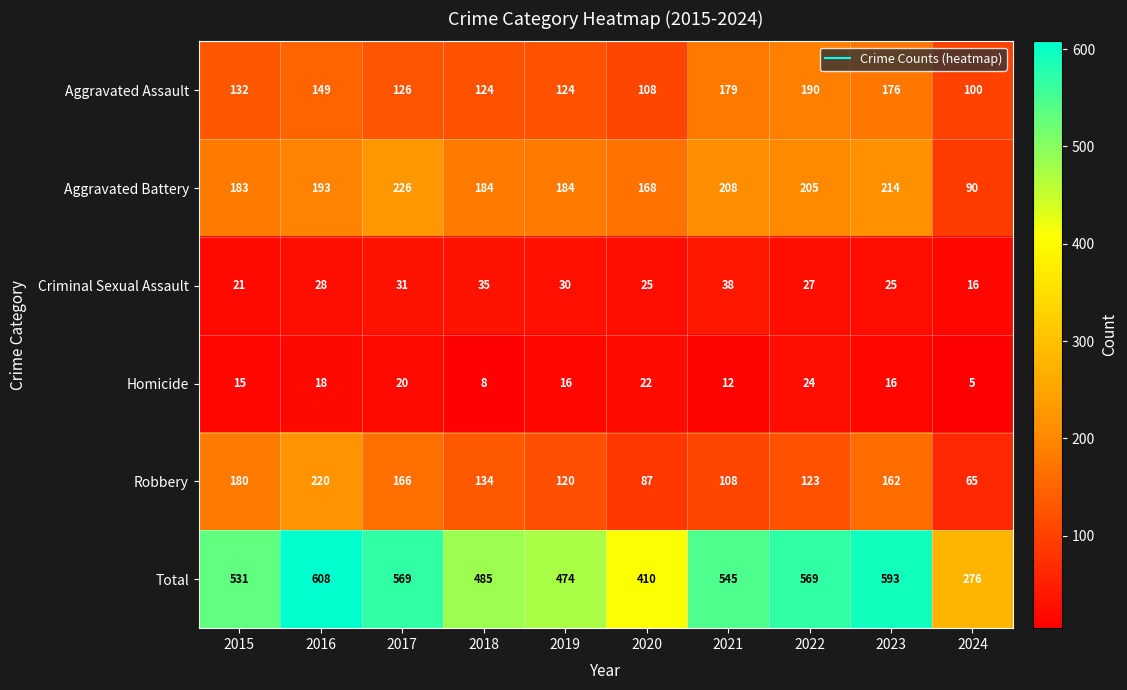

What is the sum of all Homicide values?

156